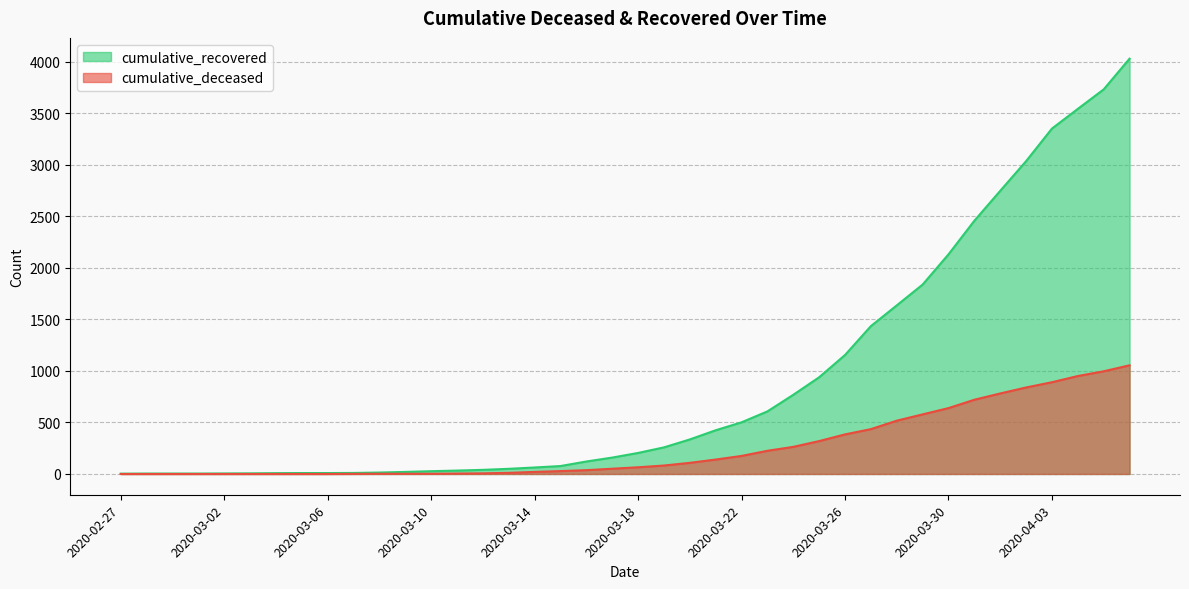

What is the sum of the cumulative_deceased values at 2020-04-01 and 2020-03-03?

781